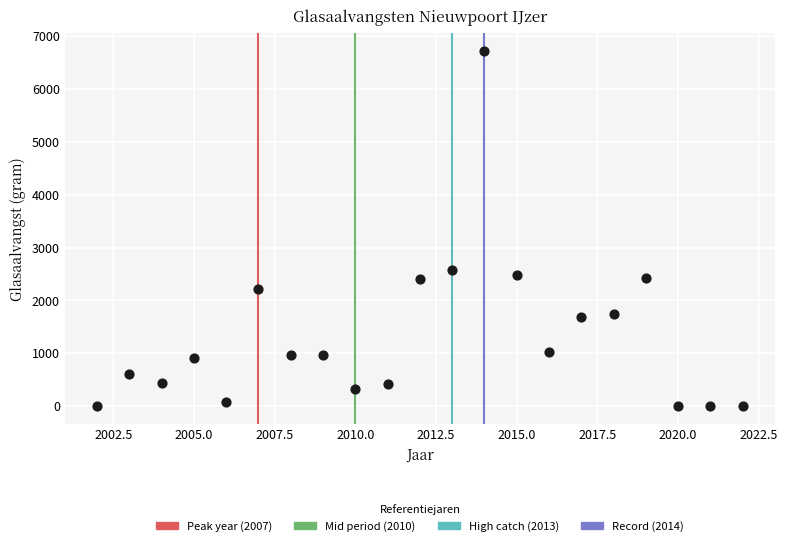

What Y value in the scatter plot is closest to 3358?

2578.7